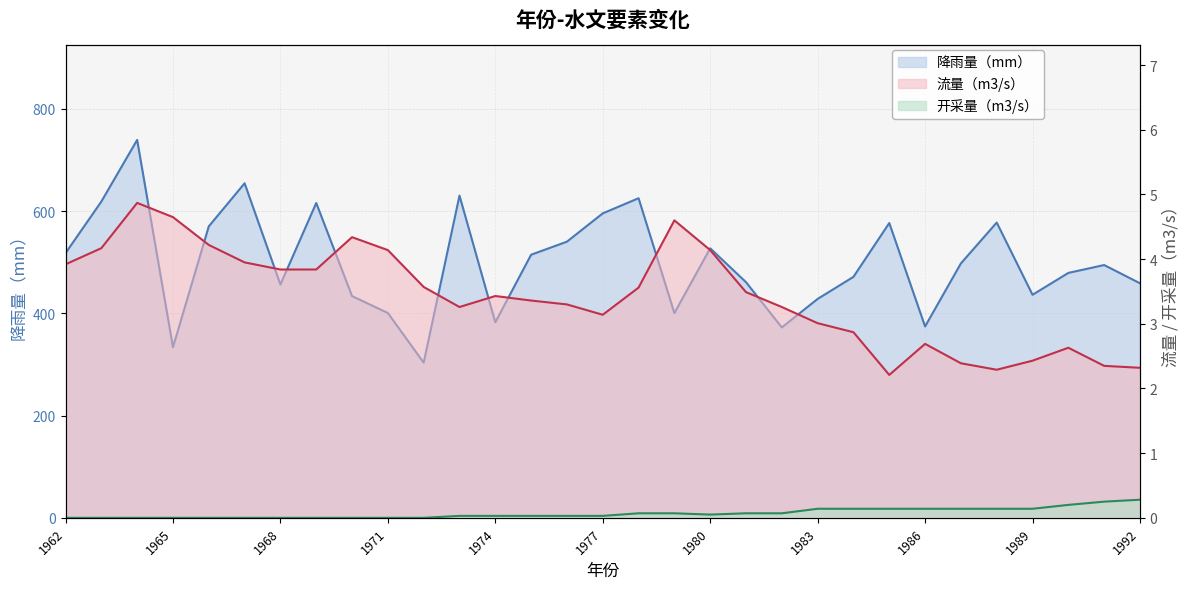

What is the total value across all series at 1977?

598.8